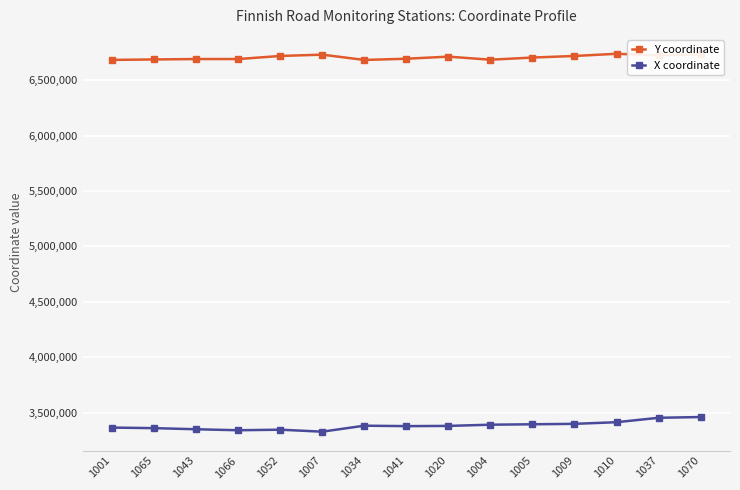

What position from the right is 1007?

10